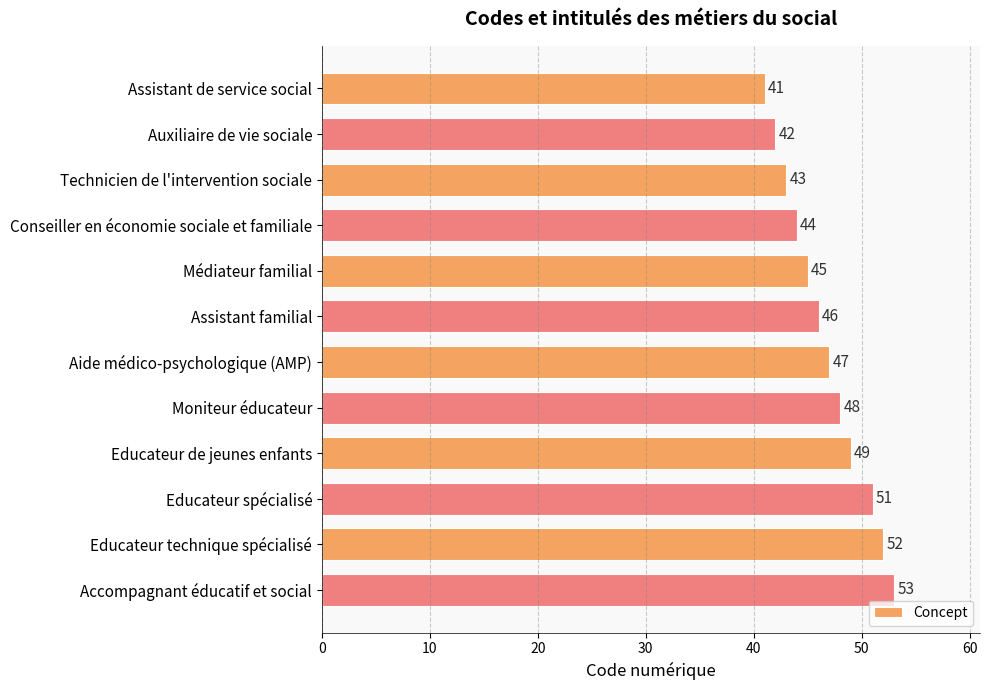

What is the sum of the values at Accompagnant éducatif et social and Assistant de service social?

94